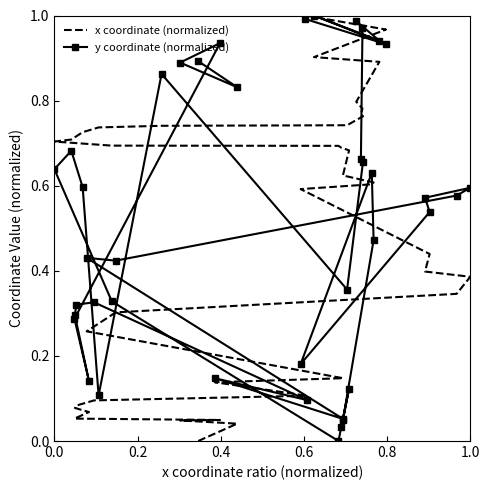

Is the value of y coordinate (normalized) at 0.6 greater than the value of x coordinate (normalized) at 33?

Yes